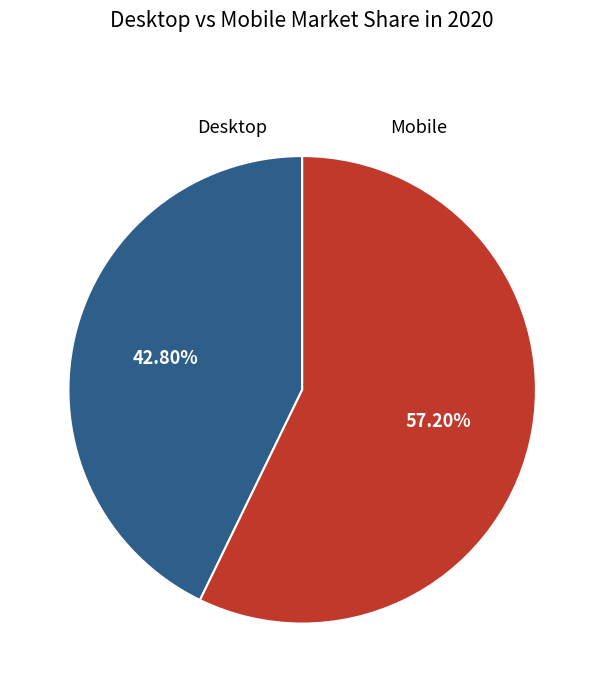

Is there a majority slice in this chart?

Yes